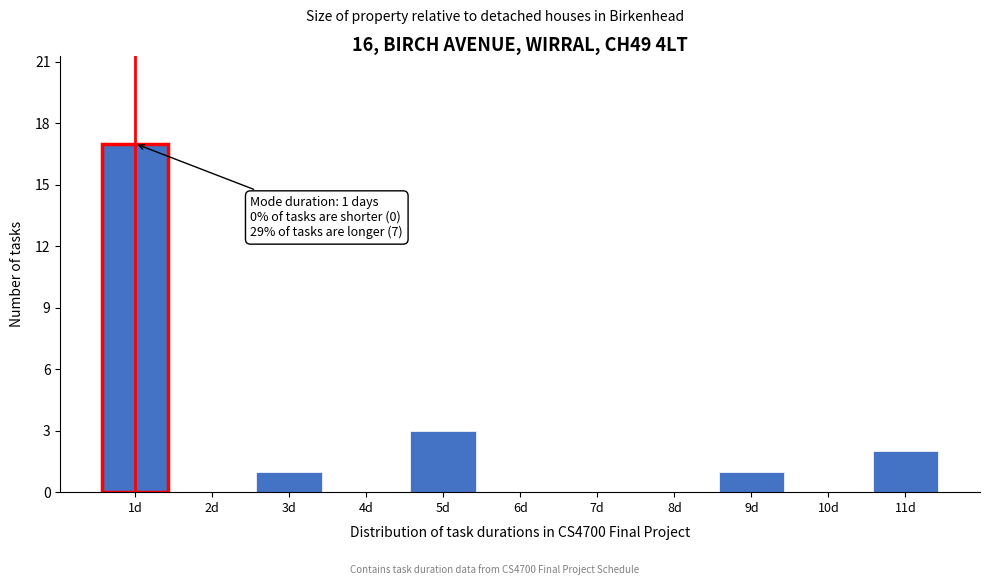

Which range on the x-axis has the tallest bar?

0.5 to 1.5